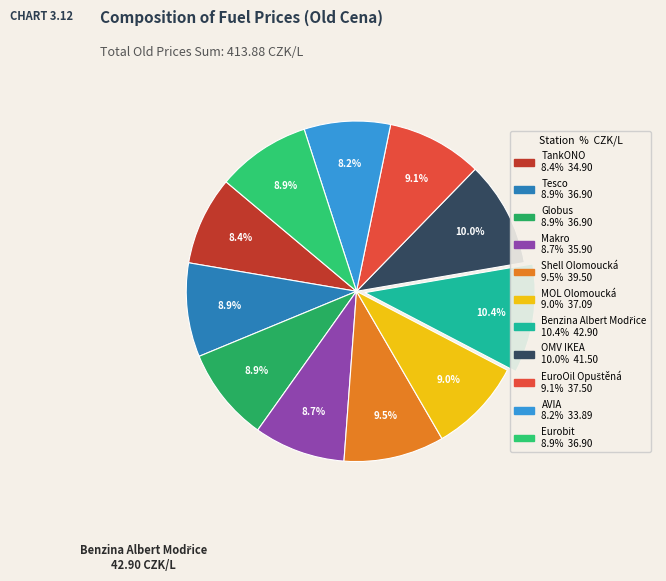

How many slices are in this pie chart?

11